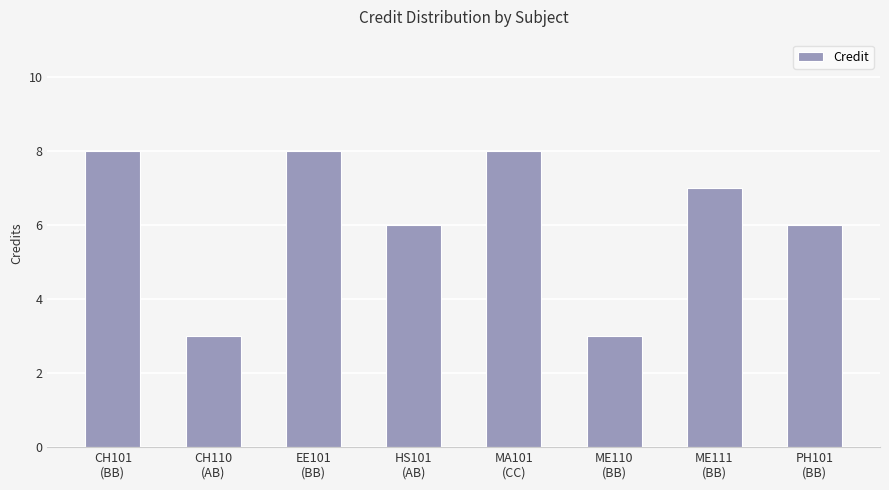

What is the approximate value at CH101
(BB)?

8